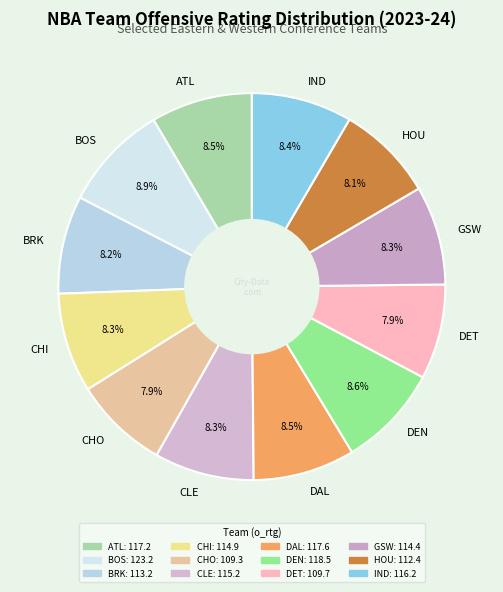

Is DAL the majority of the pie?

No